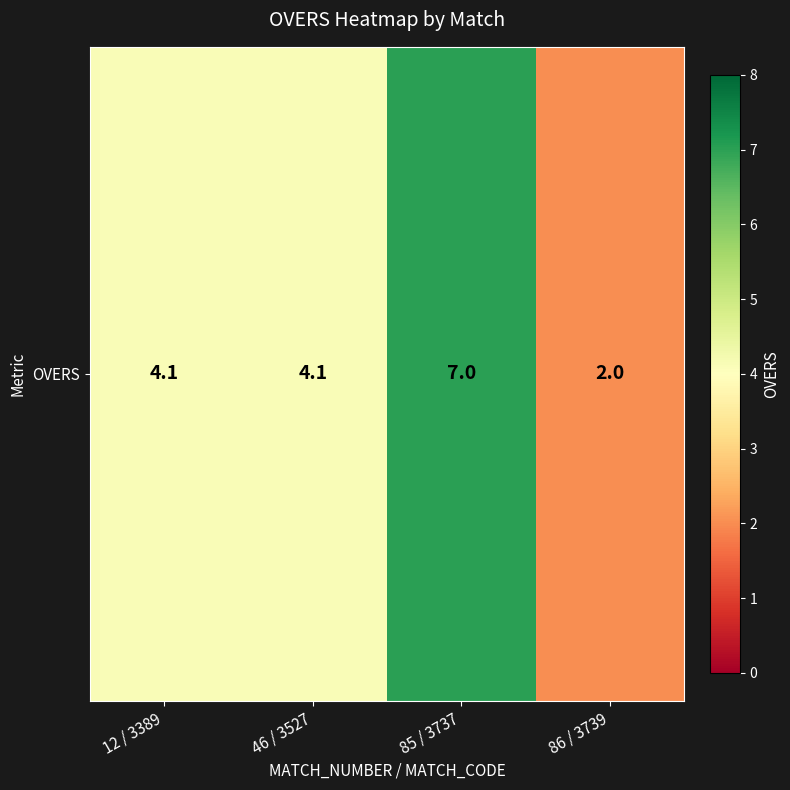

What is the difference between the maximum and minimum values?

5.0